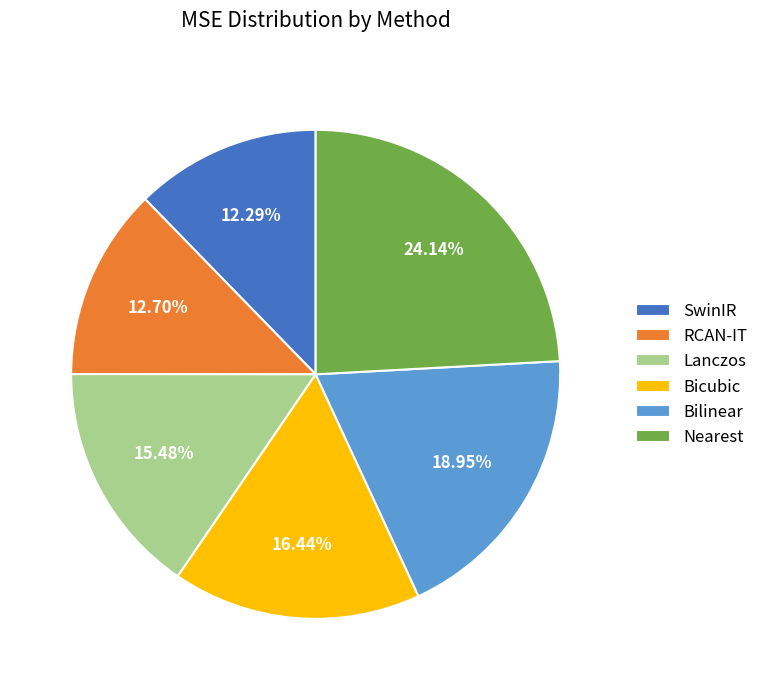

Does any single category account for the majority?

No